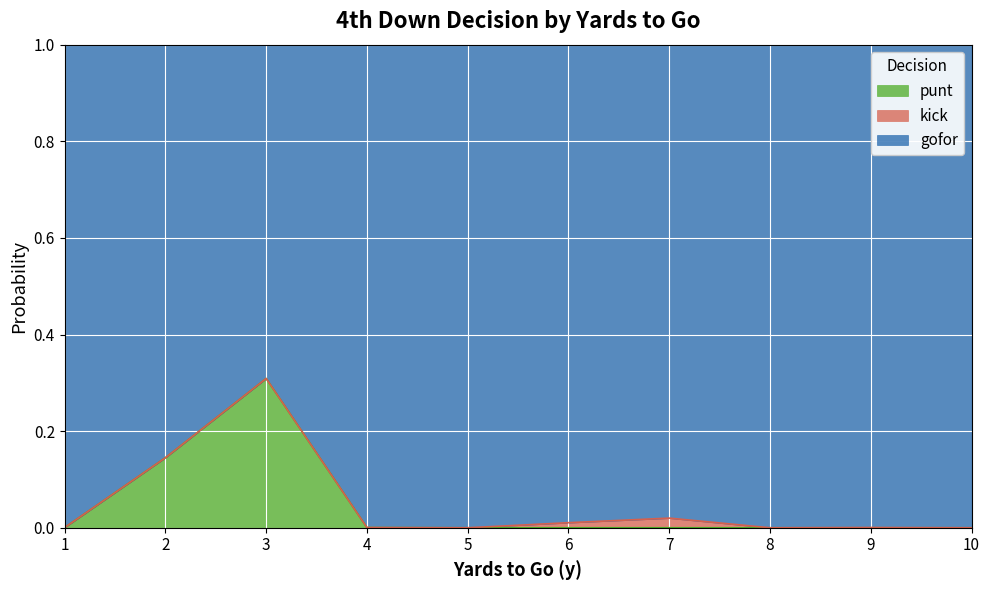

Between 6 and 10, which is larger?

6